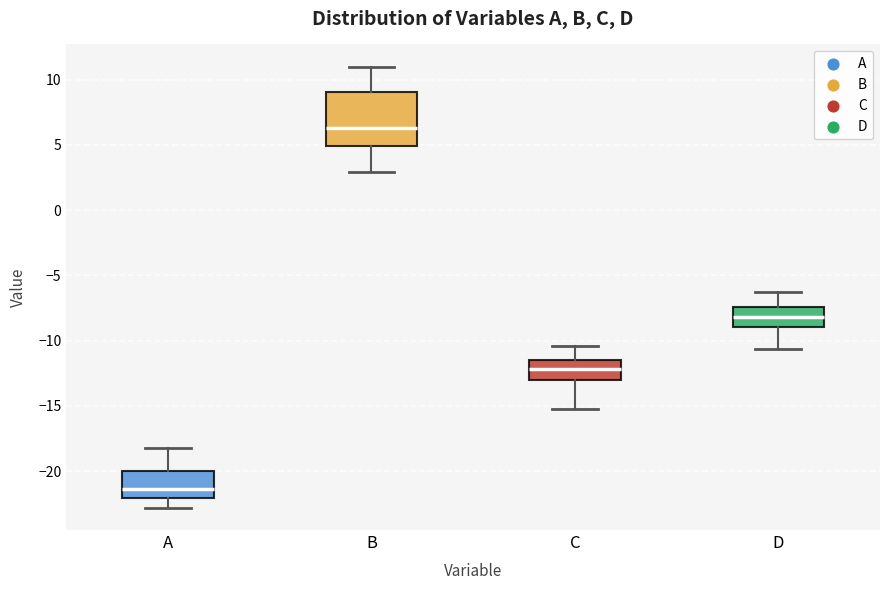

Which box has the lowest median line?

A